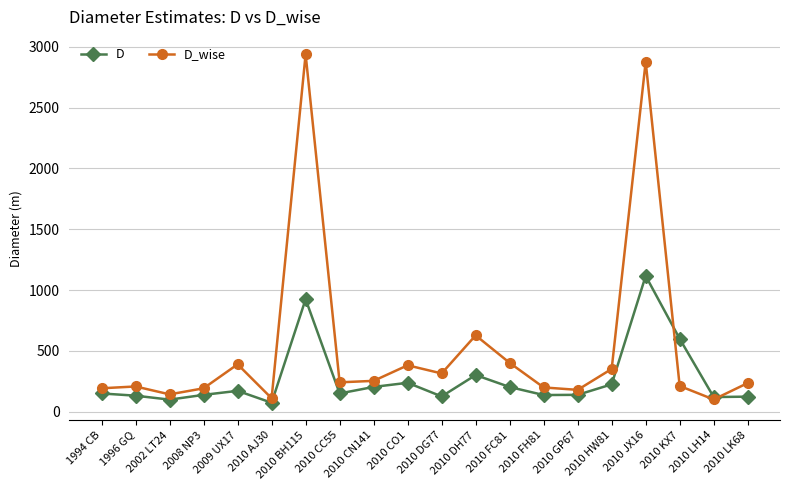

What are all the series names shown in the legend?

D, D_wise